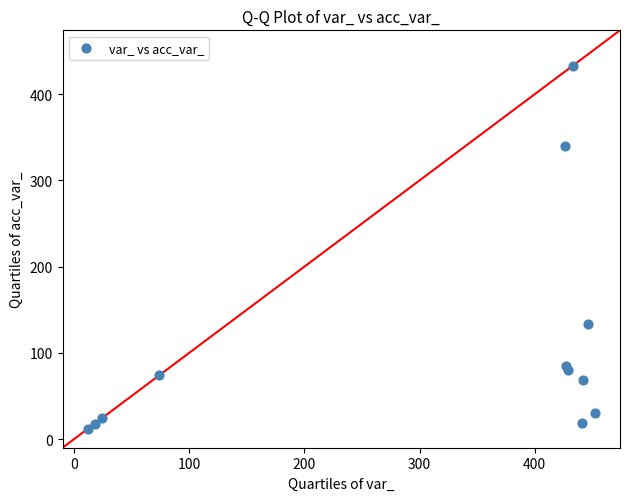

What Y value in the scatter plot is closest to 222?

134